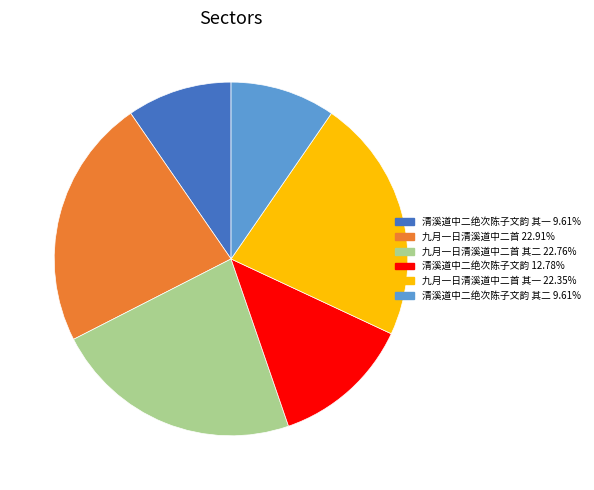

Does any single category account for the majority?

No